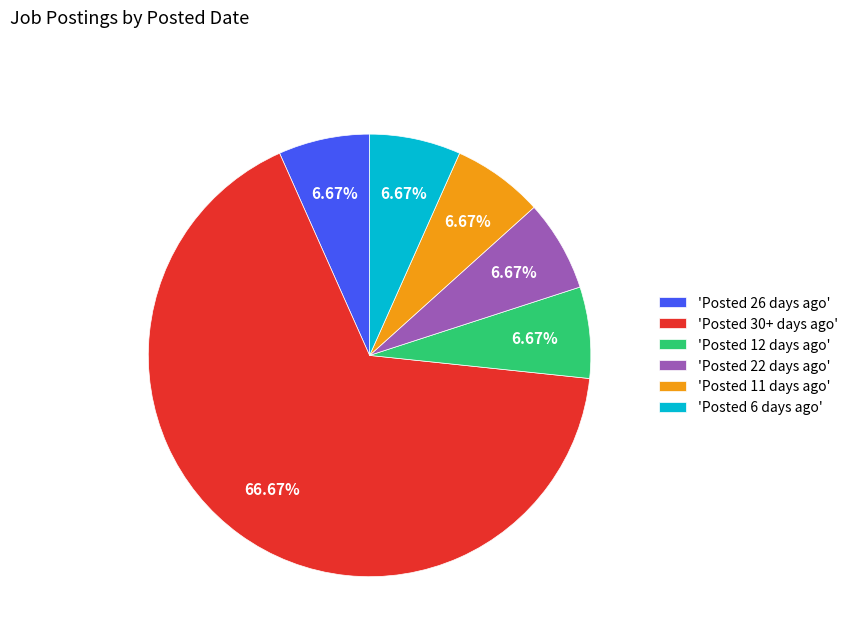

What is the ratio of the value at 'Posted 12 days ago' to the value at 'Posted 26 days ago'?

1.0